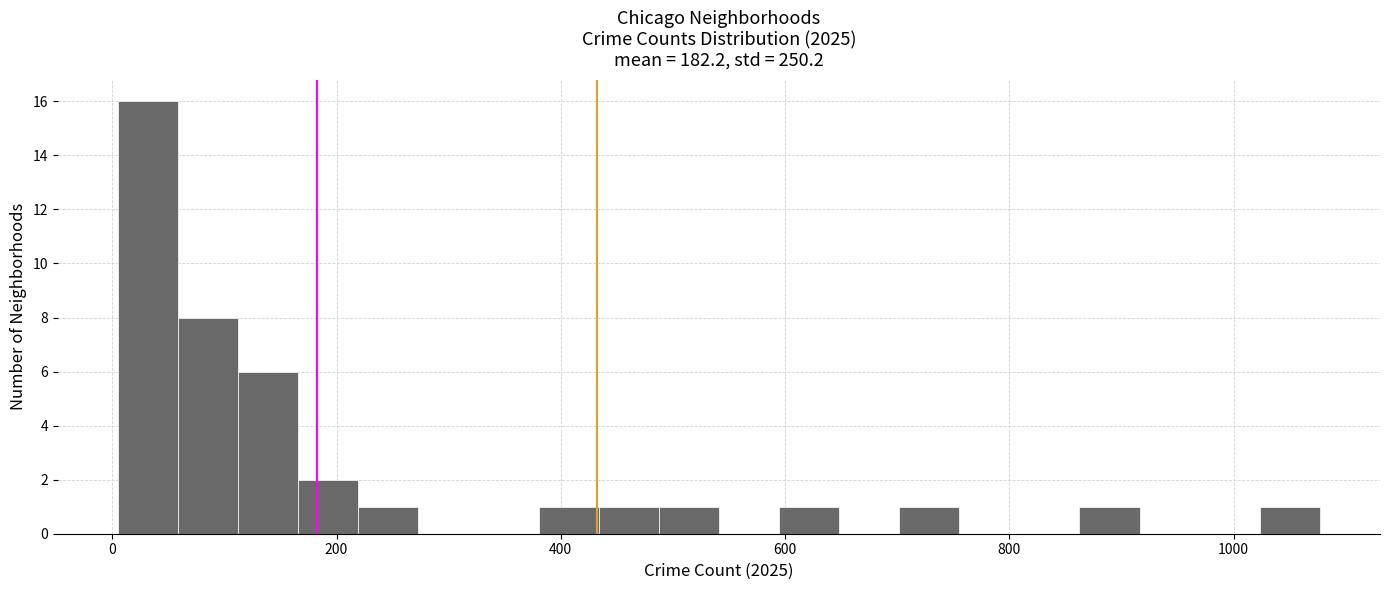

Read against the x-axis, roughly where is the centre of the tallest bar?

40